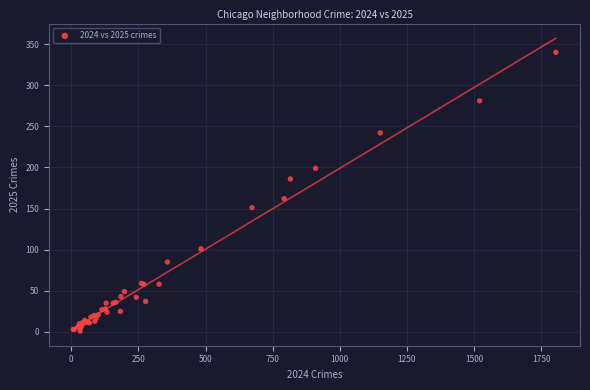

What Y value in the scatter plot is closest to 170?

162